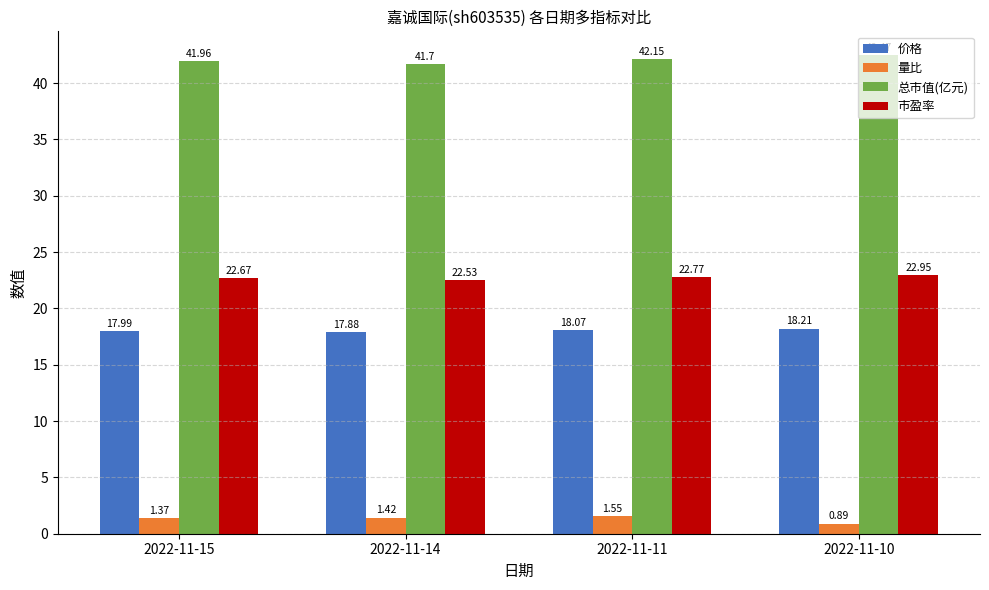

Which series has the largest range (max minus min)?

总市值(亿元)